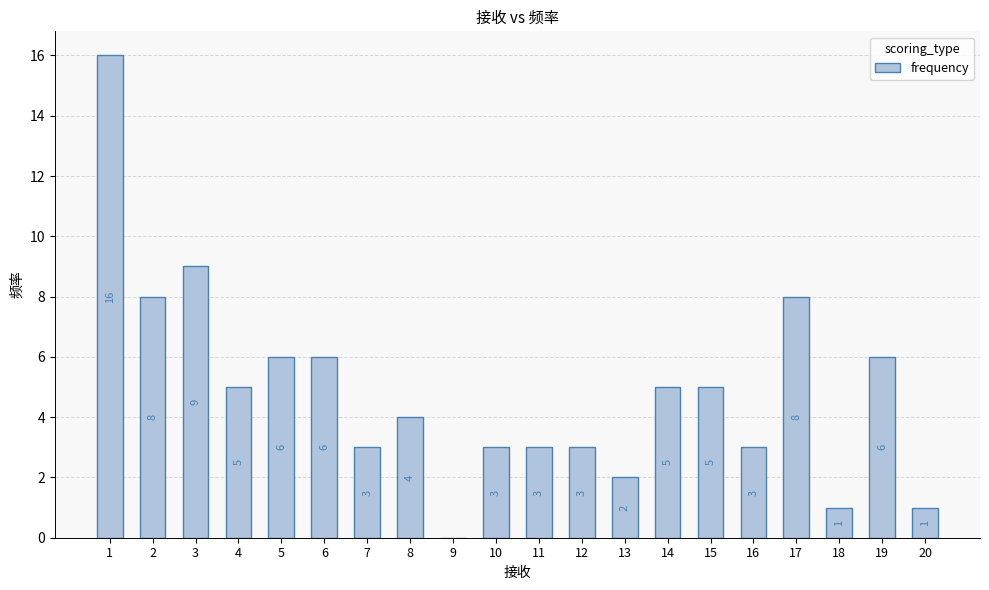

Reading left to right, what are all the values shown in this chart?

16	8	9	5	6	6	3	4	0	3	3	3	2	5	5	3	8	1	6	1